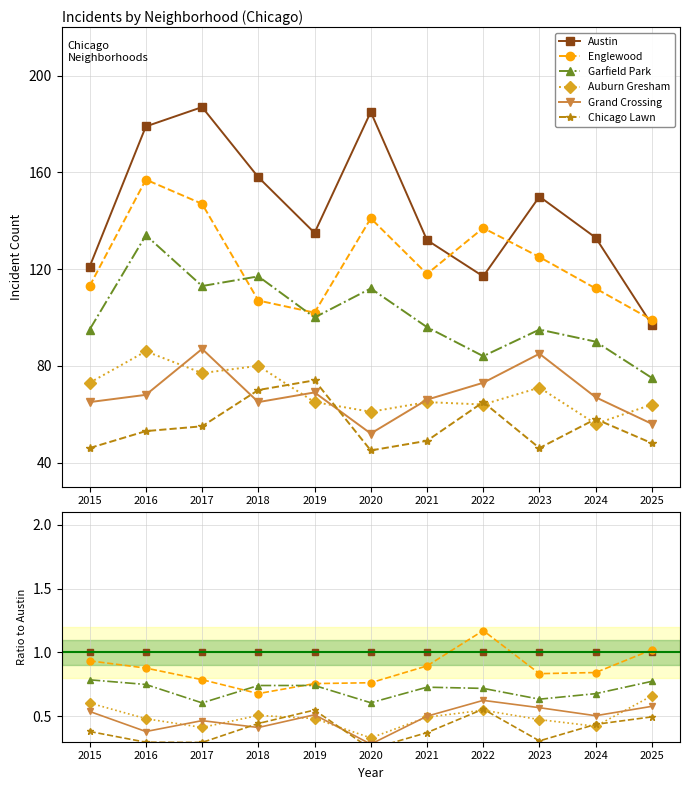

What value does the Chicago Lawn series have at 2020?

0.2